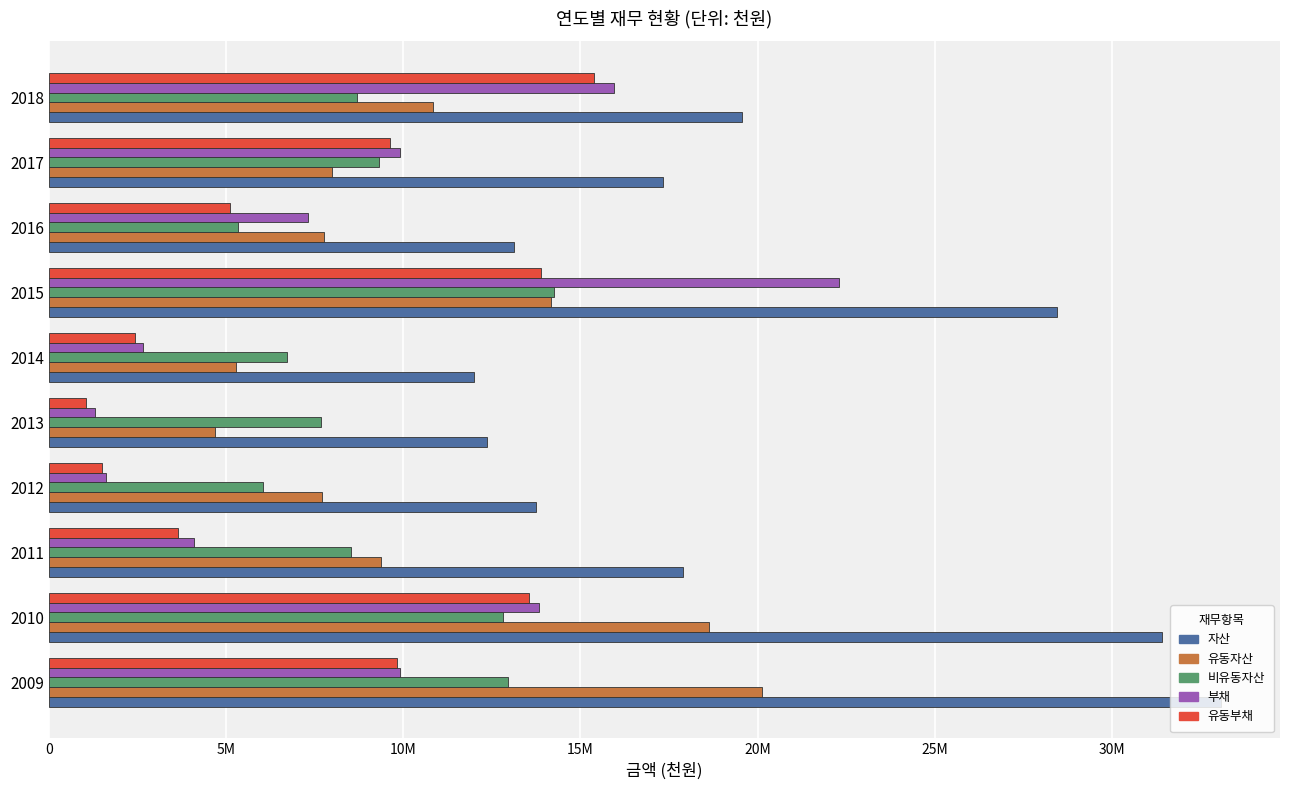

What are all the series names shown in the legend?

자산, 유동자산, 비유동자산, 부채, 유동부채